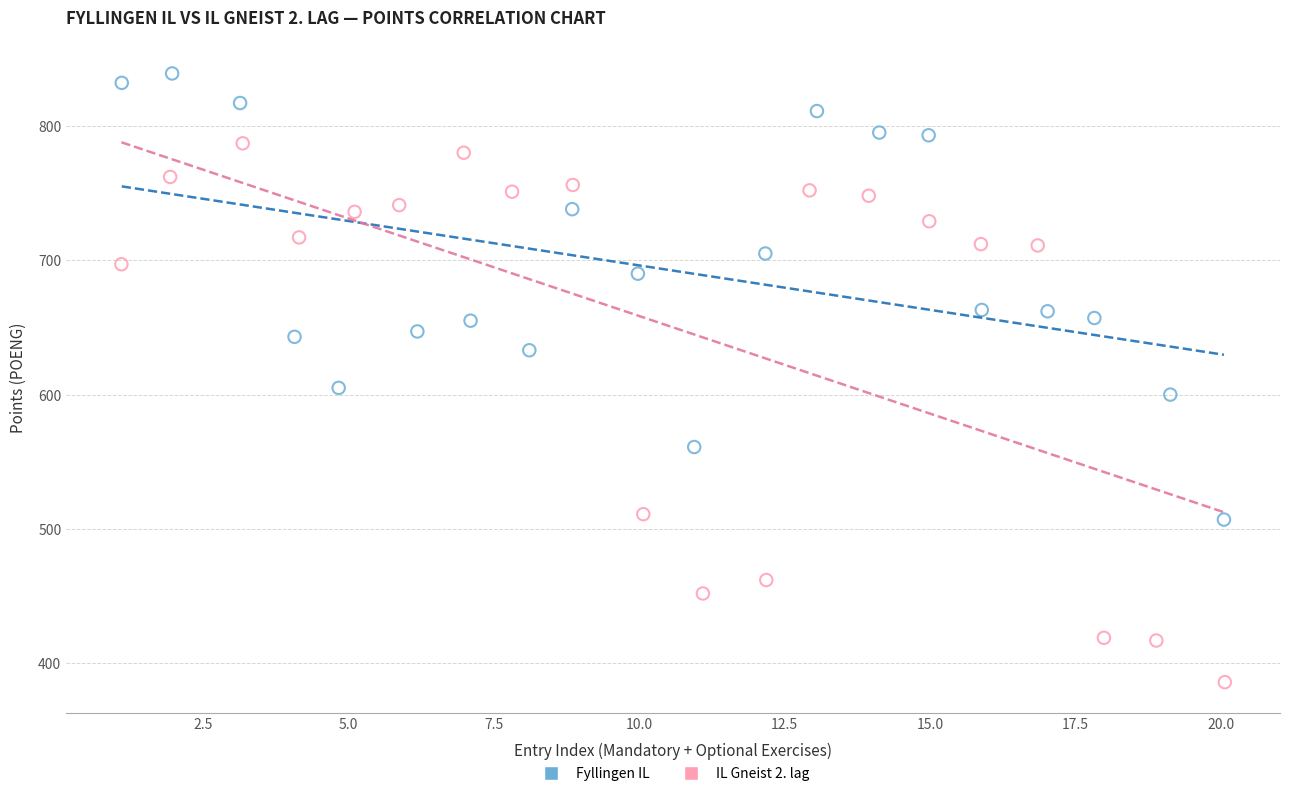

Which series has the largest Y range (max minus min)?

IL Gneist 2. lag